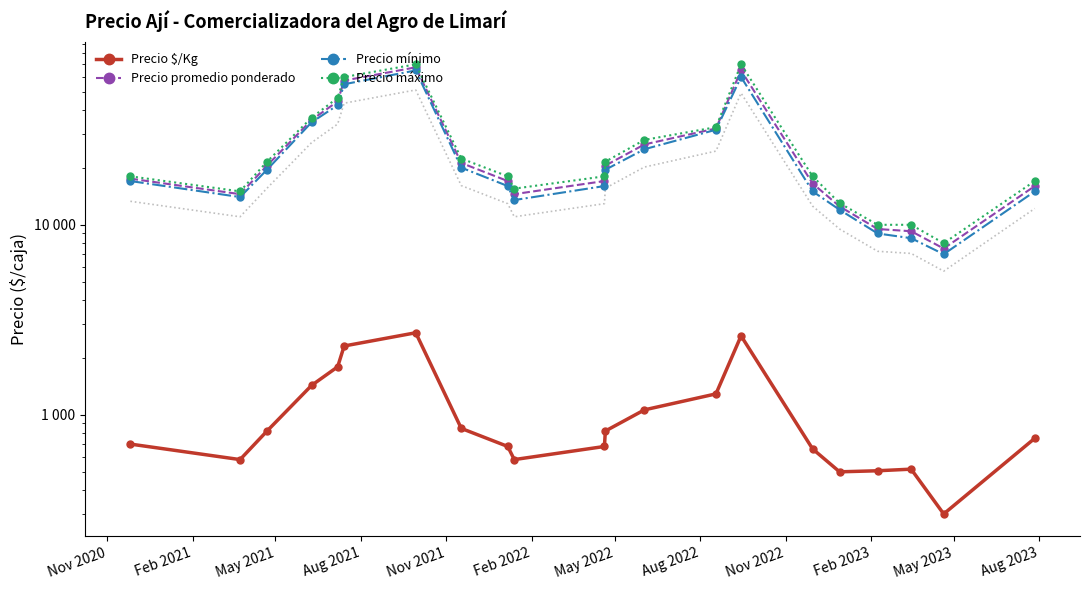

Reading left to right, what are all the values shown in this chart?

Precio $/Kg: 700.0	580.0	820.0	1426.7	1786.7	2300.0	2700.0	846.7	680.0	580.0	680.0	820.0	1060.0	1286.7	2600.0	660.0	500.0	506.5	516.5	300.0	751.0
Precio promedio ponderado: 17500.0	14500.0	20500.0	35666.7	44666.7	57500.0	67500.0	21166.7	17000.0	14500.0	17000.0	20500.0	26500.0	32166.7	65000.0	16500.0	12500.0	9500.0	9250.0	7500.0	16000.0
Precio mínimo: 17000.0	14000.0	19500.0	34666.7	42666.7	55000.0	65000.0	20000.0	16000.0	13500.0	16000.0	19500.0	25000.0	31666.7	60000.0	15000.0	12000.0	9000.0	8500.0	7000.0	15000.0
Precio máximo: 18000.0	15000.0	21500.0	36666.7	46666.7	60000.0	70000.0	22333.3	18000.0	15500.0	18000.0	21500.0	28000.0	32666.7	70000.0	18000.0	13000.0	10000.0	10000.0	8000.0	17000.0